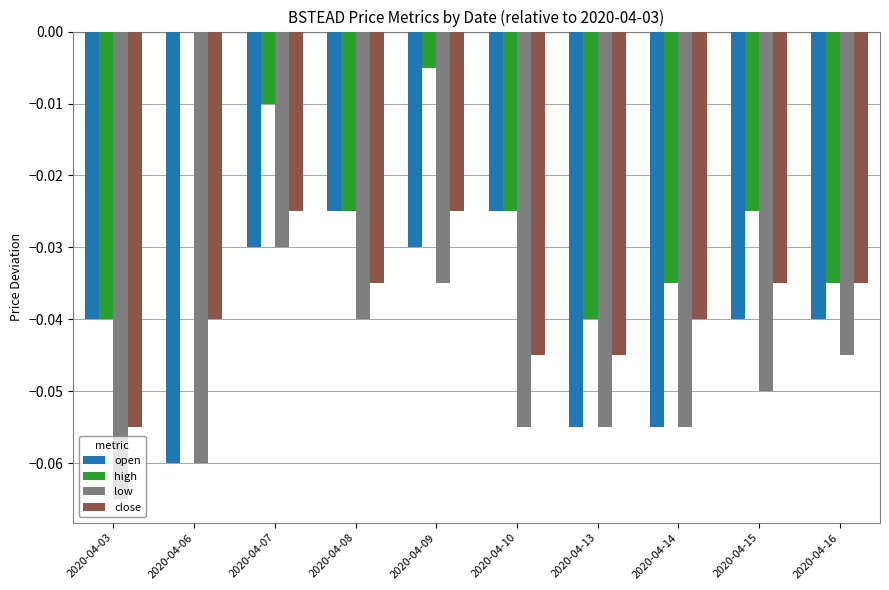

Which series has the largest total across all categories?

high